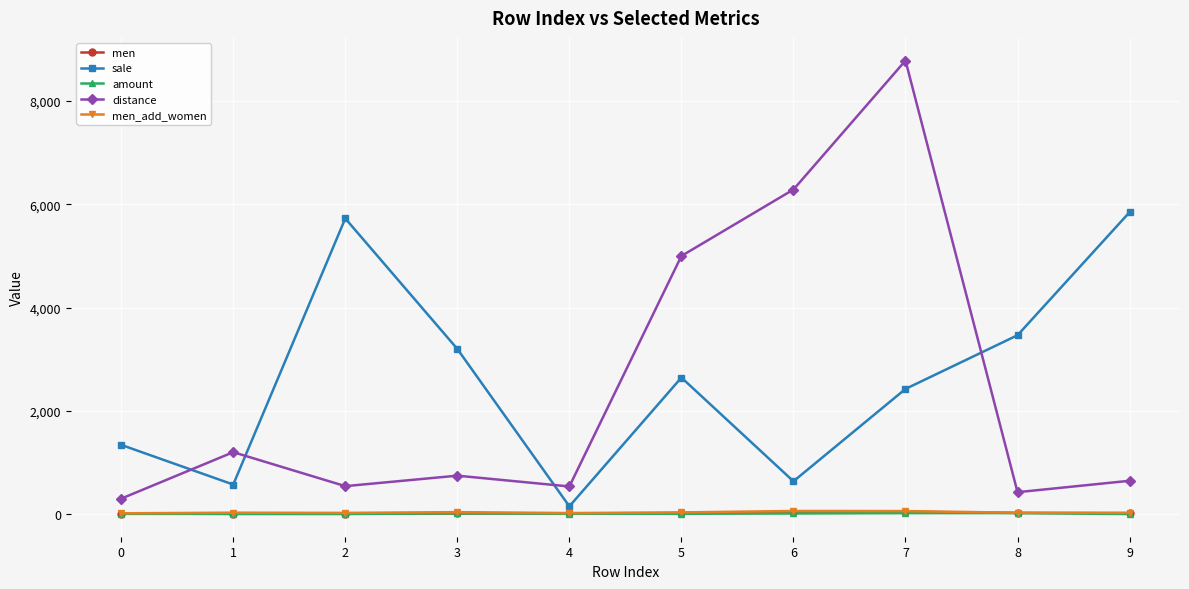

True or false: distance and amount cross at least once.

False